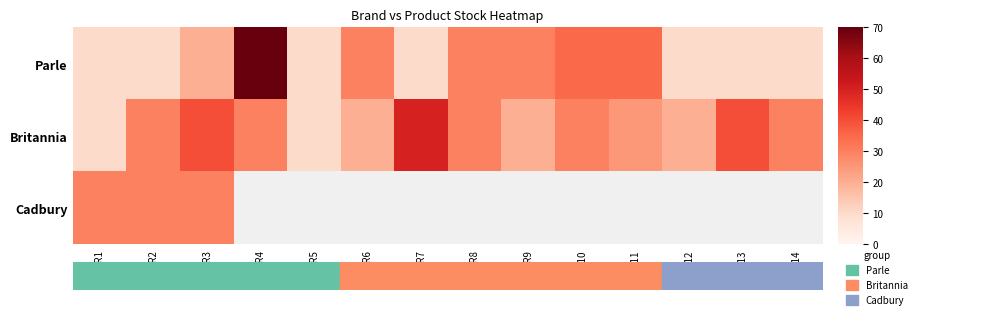

Rank the series by their maximum value, from lowest to highest.

Cadbury, Britannia, Parle